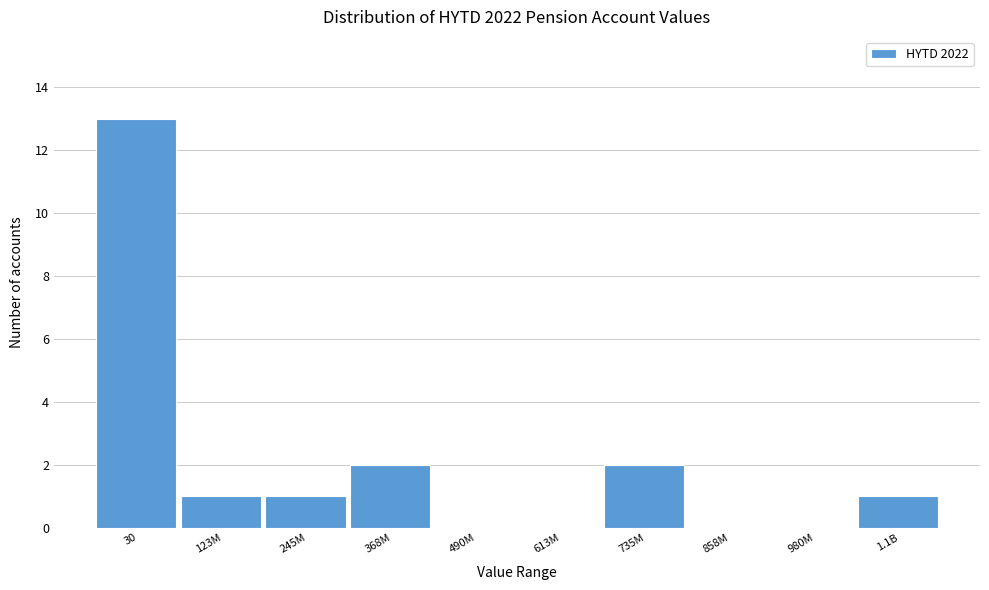

Reading right to left, list all the values displayed in this chart.

1.1B=1	980M=0	858M=0	735M=2	613M=0	490M=0	368M=2	245M=1	123M=1	30=13